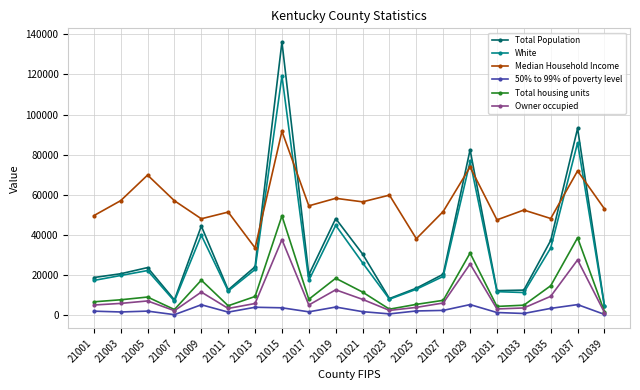

What is the difference between the highest and lowest values at 21021?

54665